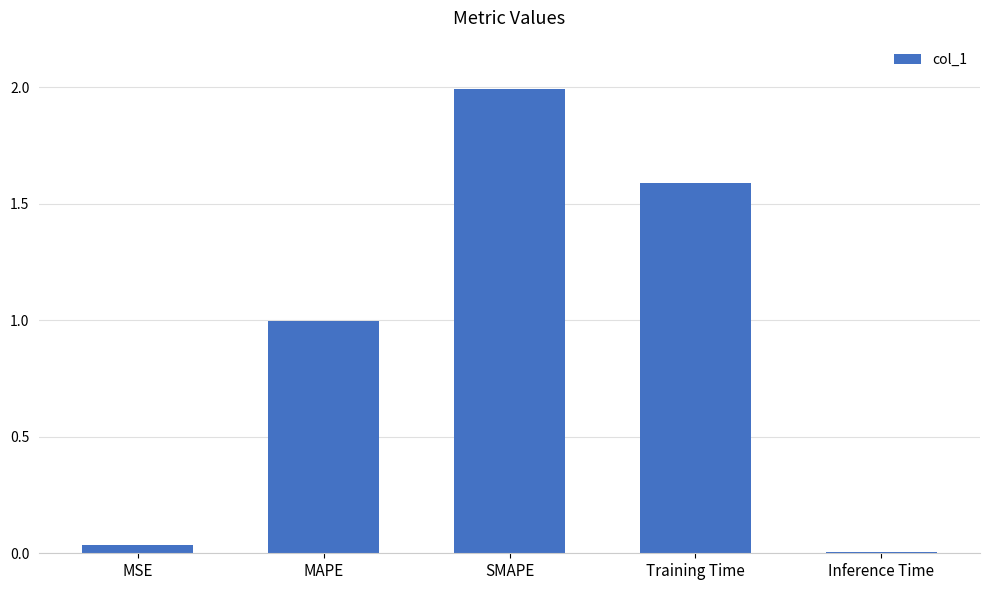

At which category does the chart reach its minimum across all series?

Inference Time